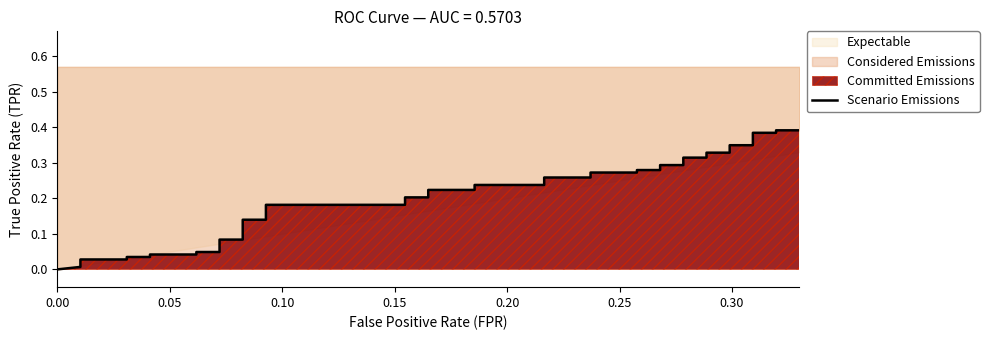

What is the difference between the maximum and minimum values?

0.4